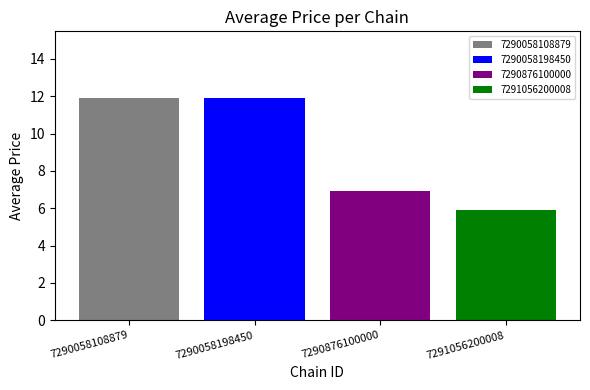

Are the bars grouped side by side (vs. stacked)?

Yes